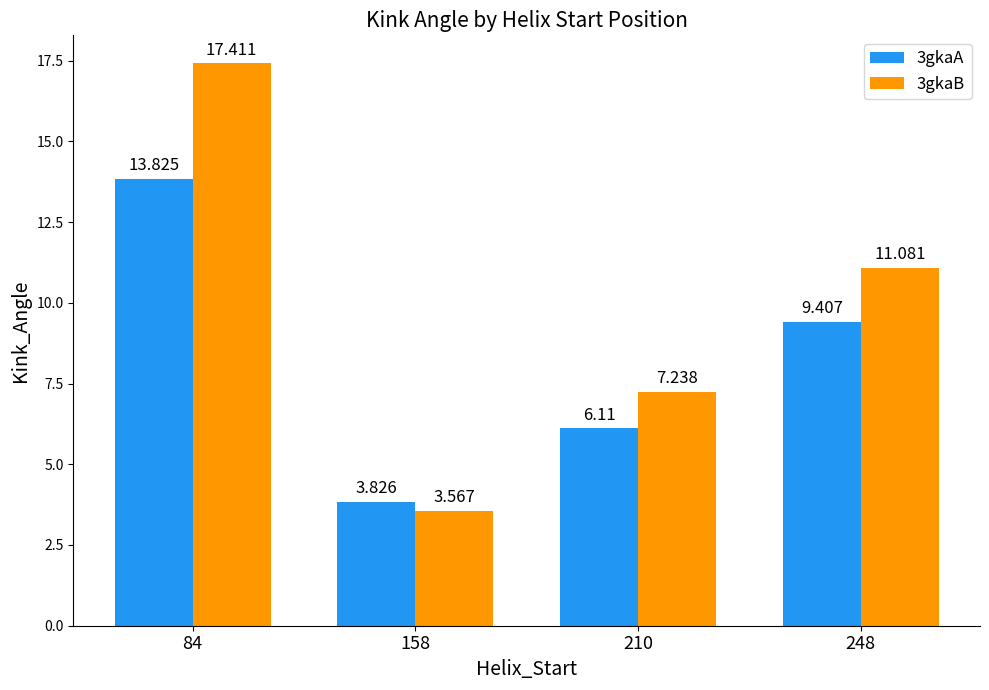

Does the chart contain stacked bars?

No